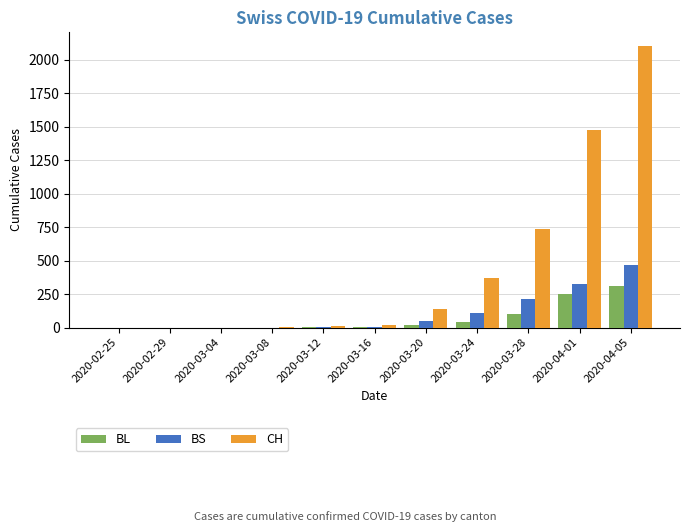

The value of BS at 2020-02-25 is 0. True or false?

True